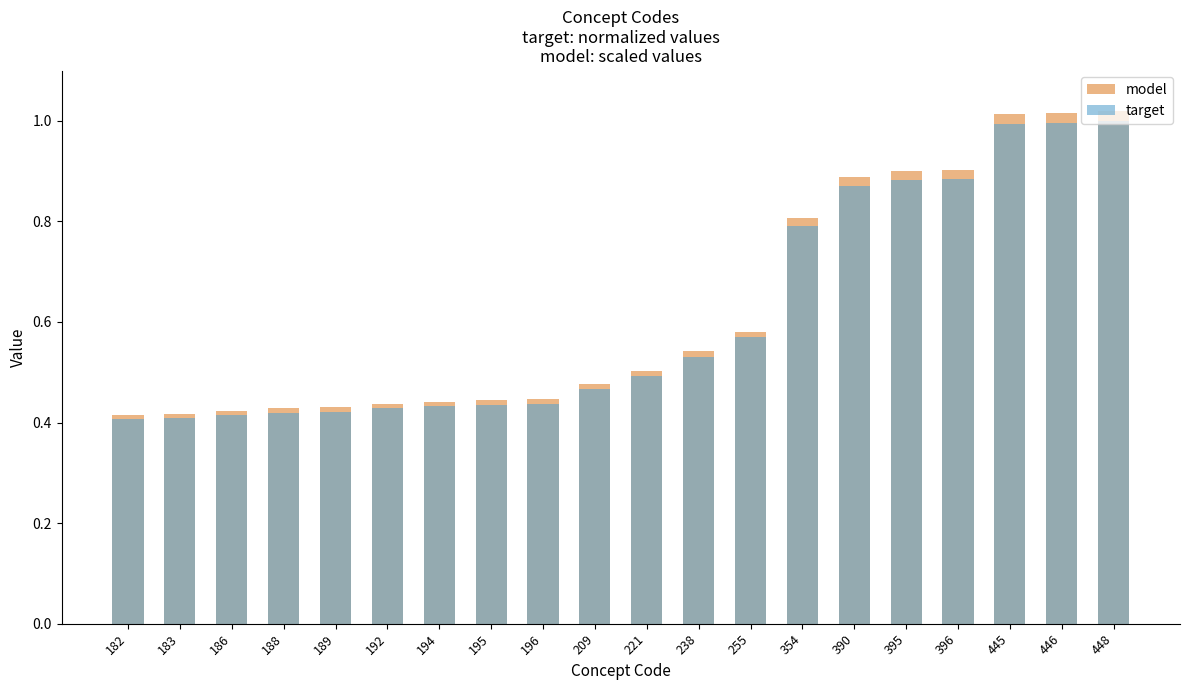

Reading left to right, list all the values displayed in this chart.

model: 0.4	0.4	0.4	0.4	0.4	0.4	0.4	0.4	0.4	0.5	0.5	0.5	0.6	0.8	0.9	0.9	0.9	1.0	1.0	1.0
target: 0.4	0.4	0.4	0.4	0.4	0.4	0.4	0.4	0.4	0.5	0.5	0.5	0.6	0.8	0.9	0.9	0.9	1.0	1.0	1.0